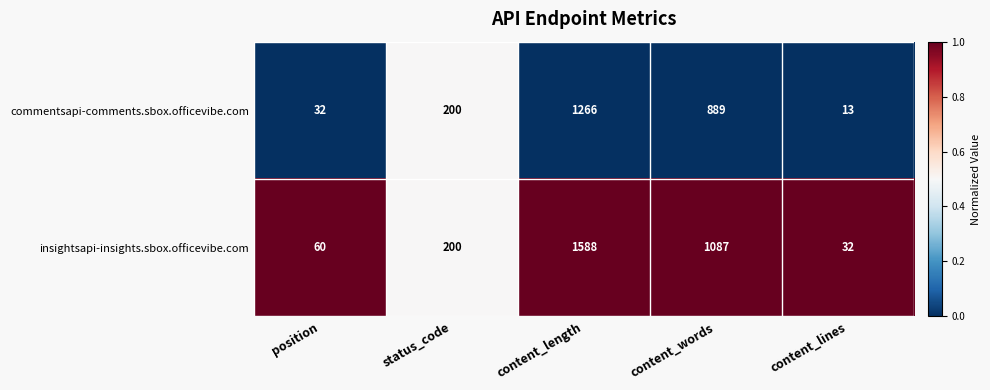

The value of insightsapi-insights.sbox.officevibe.com at content_words is 1087. True or false?

True